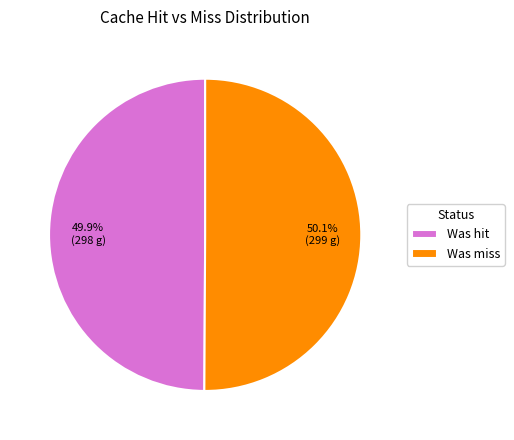

To the nearest percent, what is the difference between the largest and smallest slice percentages?

0%